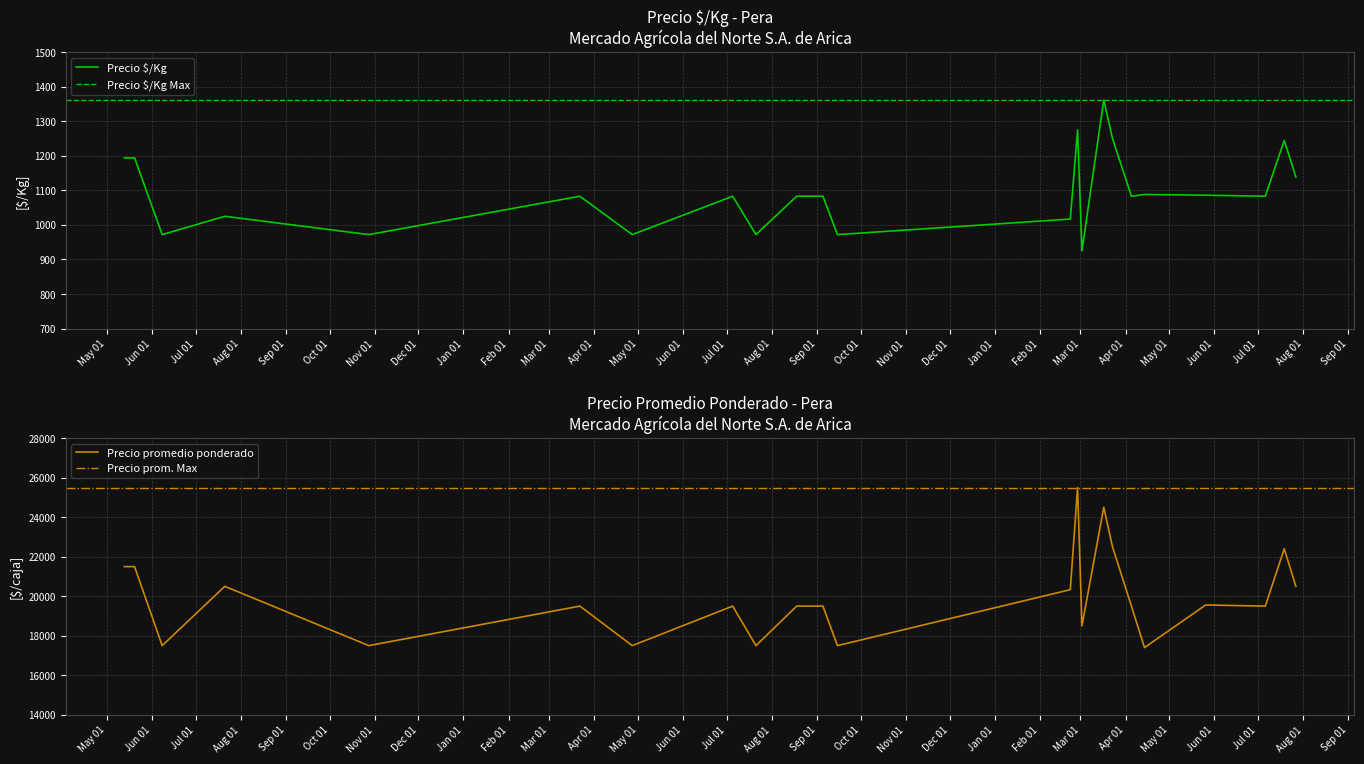

At which category does the chart reach its peak across all series?

2023-02-27